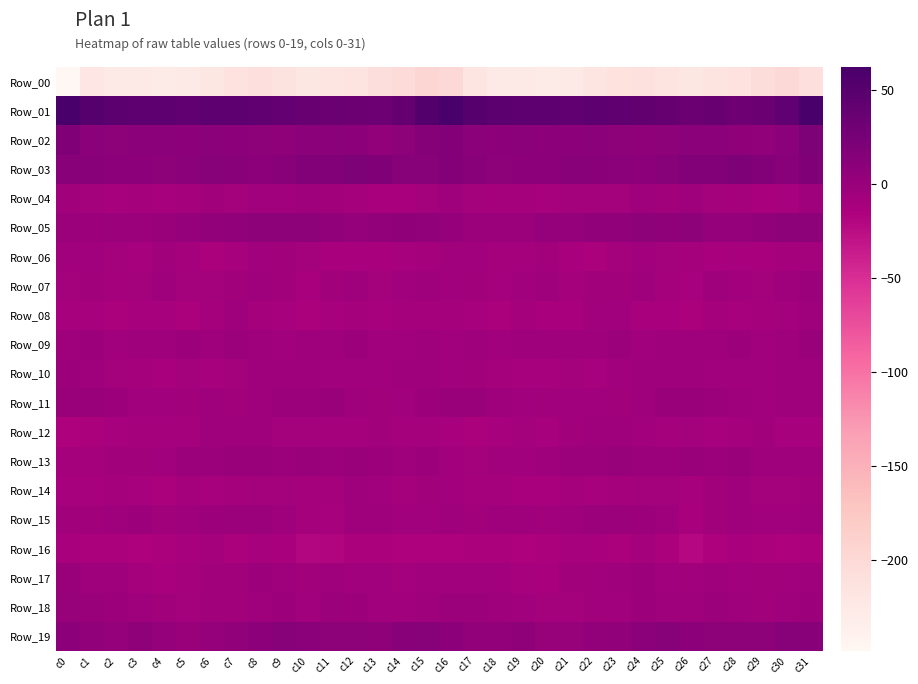

Reading right to left, what are all the values shown in this chart?

Row_00: c31=-210.2	c30=-201.2	c29=-205.6	c28=-214.0	c27=-217.5	c26=-221.2	c25=-217.3	c24=-211.8	c23=-212.1	c22=-218.4	c21=-224.4	c20=-228.7	c19=-227.3	c18=-225.7	c17=-218.4	c16=-200.5	c15=-195.5	c14=-202.7	c13=-208.9	c12=-216.0	c11=-218.8	c10=-220.8	c9=-215.0	c8=-210.5	c7=-214.3	c6=-221.0	c5=-226.0	c4=-229.0	c3=-226.3	c2=-224.9	c1=-219.6	c0=-248.5
Row_01: c31=60.3	c30=42.2	c29=34.6	c28=31.6	c27=36.1	c26=34.2	c25=38.6	c24=40.7	c23=43.6	c22=44.8	c21=42.3	c20=44.1	c19=44.2	c18=46.8	c17=51.3	c16=62.0	c15=52.8	c14=38.4	c13=32.0	c12=33.6	c11=35.3	c10=35.4	c9=39.4	c8=42.2	c7=44.2	c6=44.1	c5=42.5	c4=44.7	c3=44.8	c2=47.2	c1=51.6	c0=61.1
Row_02: c31=19.8	c30=9.9	c29=5.9	c28=6.8	c27=10.3	c26=10.4	c25=8.0	c24=6.9	c23=8.1	c22=10.4	c21=9.3	c20=9.7	c19=10.0	c18=9.4	c17=10.0	c16=16.4	c15=14.1	c14=7.6	c13=4.9	c12=8.8	c11=10.3	c10=10.4	c9=6.5	c8=7.7	c7=8.7	c6=10.7	c5=9.2	c4=9.9	c3=9.9	c2=8.6	c1=10.4	c0=18.1
Row_03: c31=17.5	c30=11.7	c29=16.2	c28=20.3	c27=17.1	c26=16.7	c25=13.4	c24=9.4	c23=11.0	c22=12.1	c21=12.0	c20=8.7	c19=9.8	c18=8.0	c17=12.1	c16=15.4	c15=13.3	c14=12.3	c13=17.9	c12=20.2	c11=15.8	c10=16.8	c9=11.1	c8=9.8	c7=11.4	c6=12.8	c5=10.7	c4=8.5	c3=9.3	c2=8.6	c1=11.8	c0=11.6
Row_04: c31=-5.9	c30=-11.3	c29=-12.7	c28=-10.7	c27=-9.1	c26=-5.2	c25=-7.4	c24=-5.9	c23=-8.5	c22=-8.6	c21=-9.3	c20=-11.9	c19=-10.1	c18=-10.5	c17=-8.7	c16=-5.7	c15=-8.7	c14=-12.5	c13=-12.3	c12=-10.3	c11=-7.6	c10=-5.9	c9=-6.7	c8=-6.7	c7=-9.3	c6=-7.8	c5=-10.6	c4=-11.8	c3=-9.6	c2=-10.9	c1=-8.5	c0=-7.3
Row_05: c31=7.7	c30=7.5	c29=5.9	c28=1.8	c27=3.7	c26=8.2	c25=7.4	c24=8.5	c23=5.6	c22=5.1	c21=2.8	c20=1.4	c19=-1.8	c18=-1.6	c17=-1.6	c16=1.6	c15=5.8	c14=7.1	c13=4.2	c12=1.5	c11=5.6	c10=8.4	c9=7.8	c8=7.4	c7=5.4	c6=4.4	c5=2.4	c4=-0.1	c3=-1.9	c2=-2.0	c1=-2.4	c0=-1.8
Row_06: c31=-8.4	c30=-10.6	c29=-12.4	c28=-11.8	c27=-12.8	c26=-10.4	c25=-8.9	c24=-6.2	c23=-9.4	c22=-14.1	c21=-12.2	c20=-7.2	c19=-10.7	c18=-10.4	c17=-6.6	c16=-7.3	c15=-10.1	c14=-11.9	c13=-12.3	c12=-12.1	c11=-12.3	c10=-9.2	c9=-8.2	c8=-6.3	c7=-12.0	c6=-13.9	c5=-10.2	c4=-7.6	c3=-11.7	c2=-9.1	c1=-7.1	c0=-6.5
Row_07: c31=-1.7	c30=-4.3	c29=-9.4	c28=-6.3	c27=-5.1	c26=-11.6	c25=-10.3	c24=-5.3	c23=-7.3	c22=-8.2	c21=-10.3	c20=-5.5	c19=-6.4	c18=-10.6	c17=-7.4	c16=-6.0	c15=-5.4	c14=-6.9	c13=-9.4	c12=-4.4	c11=-7.4	c10=-12.4	c9=-8.0	c8=-5.5	c7=-8.0	c6=-8.9	c5=-9.2	c4=-4.2	c3=-8.5	c2=-10.6	c1=-7.4	c0=-8.6
Row_08: c31=-4.7	c30=-9.2	c29=-10.7	c28=-11.5	c27=-10.7	c26=-14.1	c25=-12.4	c24=-11.0	c23=-6.1	c22=-7.7	c21=-13.0	c20=-13.2	c19=-10.0	c18=-13.3	c17=-11.9	c16=-10.3	c15=-10.5	c14=-10.3	c13=-11.5	c12=-10.8	c11=-11.8	c10=-14.1	c9=-11.6	c8=-9.8	c7=-5.3	c6=-10.1	c5=-13.6	c4=-11.4	c3=-11.3	c2=-13.6	c1=-10.9	c0=-11.5
Row_09: c31=-1.0	c30=-4.6	c29=-7.0	c28=-3.5	c27=-4.5	c26=-4.1	c25=-5.6	c24=-6.4	c23=-2.0	c22=-5.0	c21=-4.2	c20=-4.3	c19=-4.5	c18=-6.6	c17=-5.5	c16=-6.2	c15=-4.4	c14=-6.5	c13=-6.0	c12=-3.0	c11=-4.7	c10=-4.2	c9=-6.4	c8=-5.1	c7=-2.1	c6=-5.8	c5=-3.3	c4=-5.0	c3=-5.2	c2=-6.5	c1=-3.4	c0=-4.9
Row_10: c31=-5.0	c30=-5.3	c29=-6.5	c28=-7.1	c27=-7.0	c26=-5.0	c25=-4.8	c24=-4.9	c23=-6.2	c22=-11.8	c21=-9.5	c20=-11.1	c19=-11.4	c18=-9.8	c17=-7.9	c16=-6.3	c15=-5.4	c14=-5.9	c13=-7.1	c12=-6.7	c11=-6.7	c10=-4.5	c9=-5.1	c8=-4.8	c7=-8.6	c6=-11.5	c5=-9.0	c4=-12.5	c3=-10.3	c2=-9.2	c1=-5.5	c0=-3.2
Row_11: c31=-4.1	c30=-5.5	c29=-6.7	c28=-5.9	c27=-1.1	c26=-1.1	c25=-0.9	c24=-3.7	c23=-7.6	c22=-6.5	c21=-6.0	c20=-7.3	c19=-6.4	c18=-5.3	c17=-0.9	c16=-0.2	c15=-3.5	c14=-6.0	c13=-7.2	c12=-3.7	c11=-1.1	c10=-1.1	c9=-1.7	c8=-5.1	c7=-8.0	c6=-5.2	c5=-7.3	c4=-6.4	c3=-6.8	c2=-3.3	c1=-0.3	c0=-0.3
Row_12: c31=-11.9	c30=-11.2	c29=-7.6	c28=-9.8	c27=-10.9	c26=-8.7	c25=-9.6	c24=-7.1	c23=-3.8	c22=-4.3	c21=-7.9	c20=-11.0	c19=-9.1	c18=-11.4	c17=-13.3	c16=-12.0	c15=-10.4	c14=-9.8	c13=-7.8	c12=-10.6	c11=-10.3	c10=-9.0	c9=-9.2	c8=-5.5	c7=-3.6	c6=-5.0	c5=-10.0	c4=-9.9	c3=-10.0	c2=-11.7	c1=-14.6	c0=-16.2
Row_13: c31=-4.7	c30=-3.9	c29=-3.9	c28=-0.9	c27=-2.0	c26=-1.0	c25=-1.7	c24=-1.9	c23=0.2	c22=-2.0	c21=-1.1	c20=-4.1	c19=-7.1	c18=-7.4	c17=-8.9	c16=-6.4	c15=-2.7	c14=-4.4	c13=-2.4	c12=-1.1	c11=-2.1	c10=-0.8	c9=-2.0	c8=-1.0	c7=-0.3	c6=-1.8	c5=-1.6	c4=-6.0	c3=-7.4	c2=-7.2	c1=-10.2	c0=-10.6
Row_14: c31=-7.7	c30=-9.4	c29=-9.2	c28=-4.3	c27=-8.2	c26=-11.1	c25=-8.9	c24=-8.6	c23=-9.6	c22=-10.9	c21=-9.9	c20=-12.0	c19=-12.9	c18=-10.1	c17=-10.4	c16=-6.8	c15=-7.3	c14=-10.3	c13=-7.1	c12=-4.8	c11=-10.0	c10=-10.0	c9=-8.7	c8=-9.0	c7=-9.9	c6=-11.1	c5=-9.7	c4=-13.7	c3=-11.6	c2=-9.9	c1=-11.4	c0=-11.9
Row_15: c31=-4.7	c30=-6.1	c29=-6.1	c28=-3.6	c27=-8.2	c26=-12.7	c25=-5.7	c24=-2.9	c23=-1.1	c22=-2.3	c21=-3.9	c20=-7.3	c19=-4.4	c18=-3.6	c17=-7.5	c16=-4.0	c15=-6.0	c14=-6.1	c13=-5.7	c12=-4.0	c11=-10.9	c10=-10.5	c9=-4.2	c8=-2.2	c7=-1.3	c6=-2.8	c5=-4.9	c4=-7.3	c3=-2.8	c2=-5.7	c1=-7.9	c0=-7.5
Row_16: c31=-13.8	c30=-16.6	c29=-15.1	c28=-12.8	c27=-16.1	c26=-20.5	c25=-15.1	c24=-10.5	c23=-13.2	c22=-11.4	c21=-10.8	c20=-14.1	c19=-16.0	c18=-15.0	c17=-14.5	c16=-16.0	c15=-16.2	c14=-16.8	c13=-13.9	c12=-13.5	c11=-18.1	c10=-19.6	c9=-12.1	c8=-11.5	c7=-13.3	c6=-10.4	c5=-12.0	c4=-14.6	c3=-16.0	c2=-15.0	c1=-13.3	c0=-12.4
Row_17: c31=-5.4	c30=-8.2	c29=-7.8	c28=-6.5	c27=-5.8	c26=-7.3	c25=-5.9	c24=-2.5	c23=-5.9	c22=-7.6	c21=-8.3	c20=-12.5	c19=-11.8	c18=-6.3	c17=-6.2	c16=-6.1	c15=-7.0	c14=-8.8	c13=-7.1	c12=-6.6	c11=-5.4	c10=-8.1	c9=-3.7	c8=-3.5	c7=-7.4	c6=-7.3	c5=-9.8	c4=-12.9	c3=-9.8	c2=-5.6	c1=-4.2	c0=-0.2
Row_18: c31=-3.1	c30=-5.6	c29=-8.1	c28=-3.7	c27=-1.2	c26=-4.4	c25=-4.6	c24=-3.1	c23=-6.7	c22=-7.4	c21=-8.4	c20=-8.6	c19=-6.1	c18=-4.6	c17=-2.2	c16=-1.4	c15=-4.2	c14=-6.9	c13=-7.0	c12=-2.4	c11=-1.5	c10=-6.1	c9=-3.0	c8=-4.4	c7=-7.4	c6=-7.4	c5=-8.9	c4=-7.7	c3=-5.7	c2=-3.4	c1=-0.7	c0=0.4
Row_19: c31=12.0	c30=13.3	c29=8.1	c28=7.6	c27=8.3	c26=9.5	c25=12.9	c24=10.8	c23=6.1	c22=4.1	c21=0.5	c20=0.6	c19=6.7	c18=4.1	c17=3.9	c16=9.4	c15=12.8	c14=11.4	c13=7.3	c12=8.1	c11=8.3	c10=10.5	c9=13.1	c8=8.6	c7=5.3	c6=3.1	c5=-0.7	c4=3.0	c3=6.5	c2=3.1	c1=6.1	c0=8.9